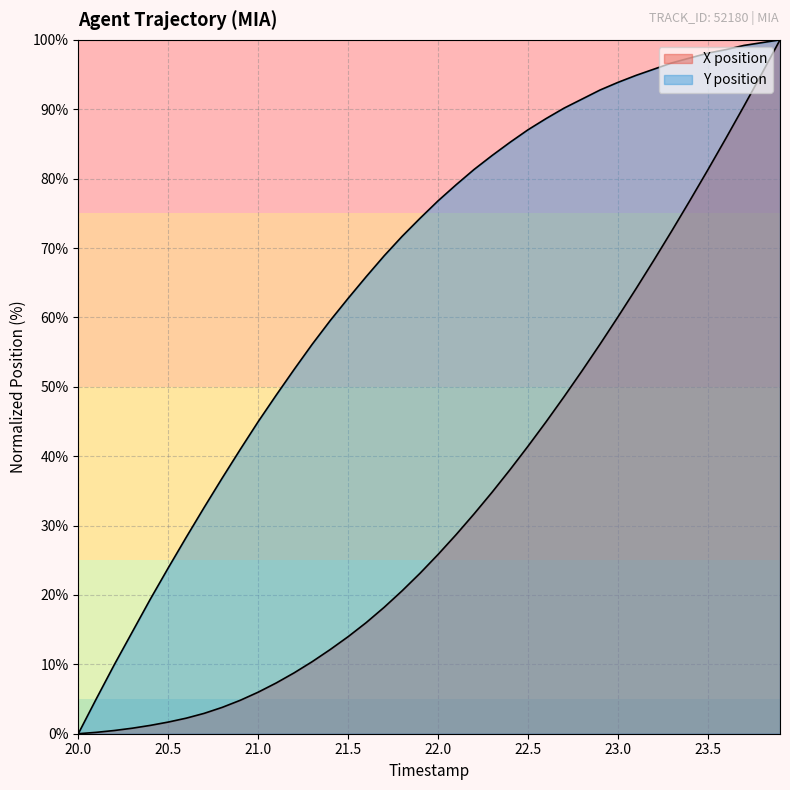

What is the value of the Y position point at the 7th from the left?

28.3